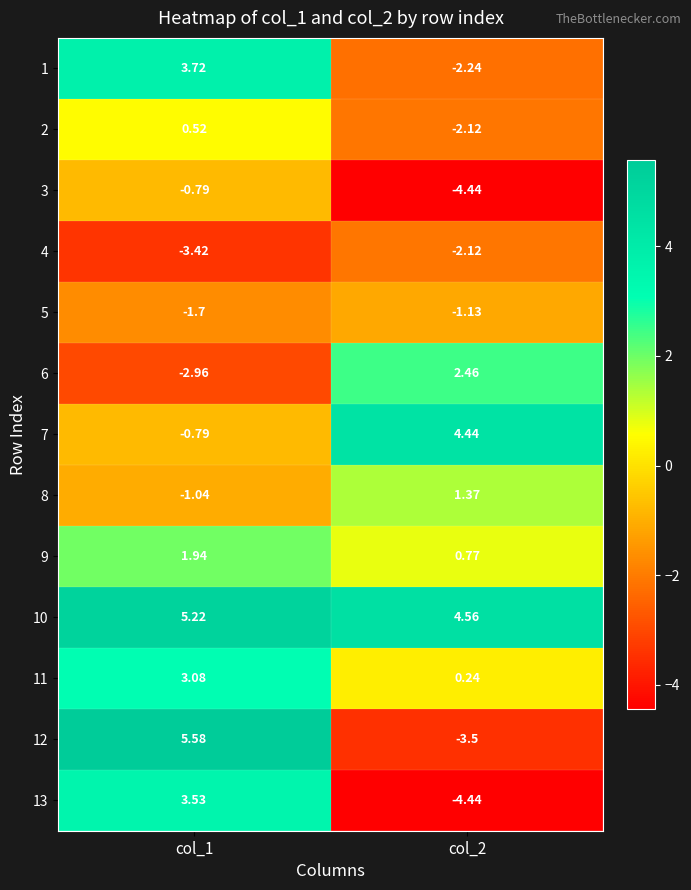

How many values in the 10 series are below 5?

1